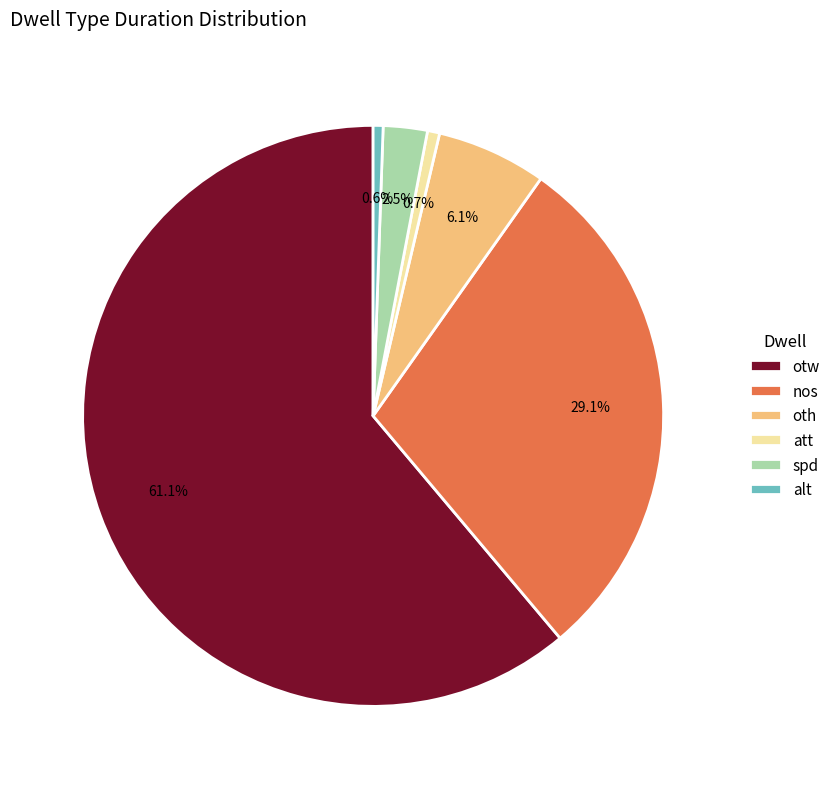

What is the largest slice in the pie chart?

otw